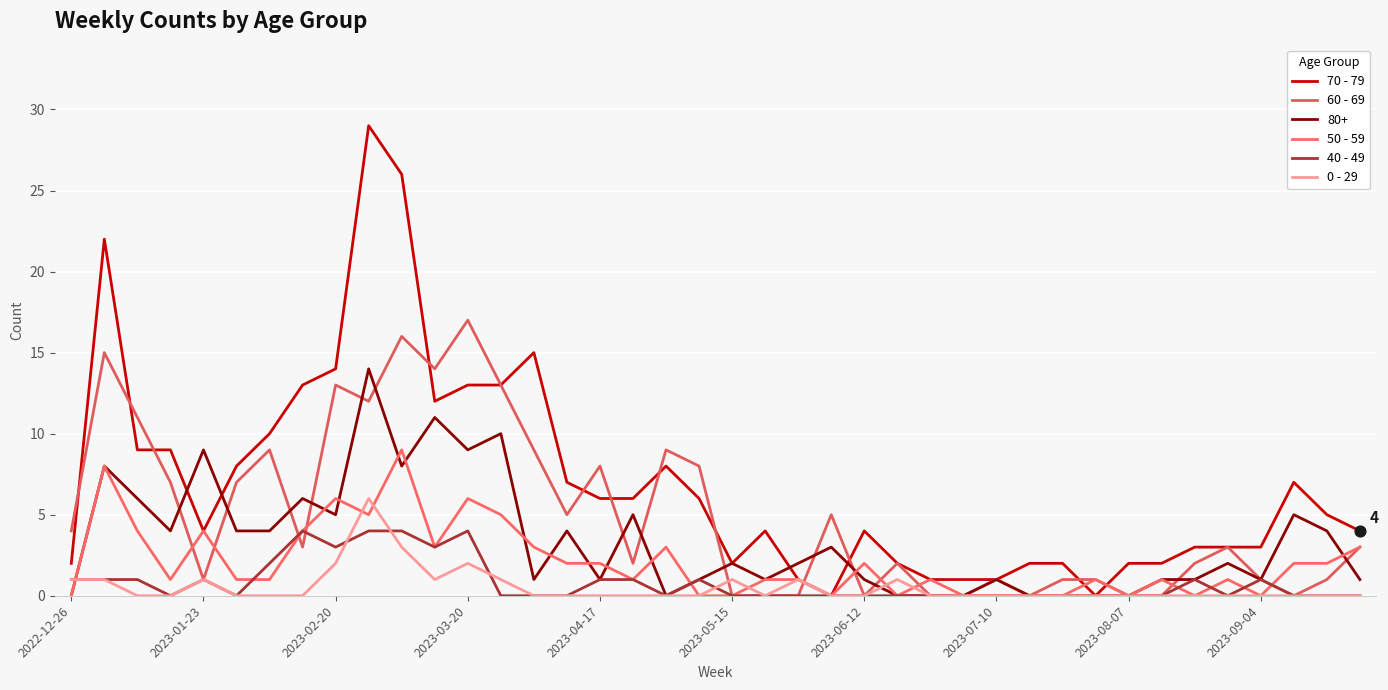

How many lines are shown in the chart?

6